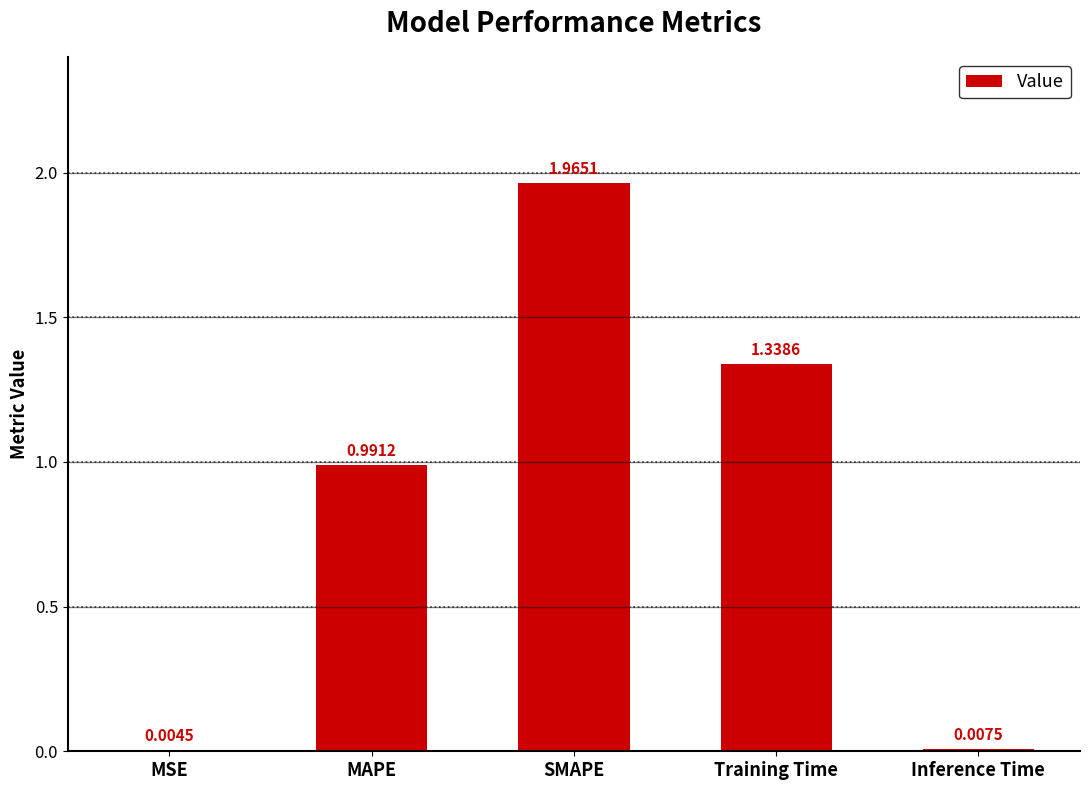

Does the chart contain stacked bars?

No